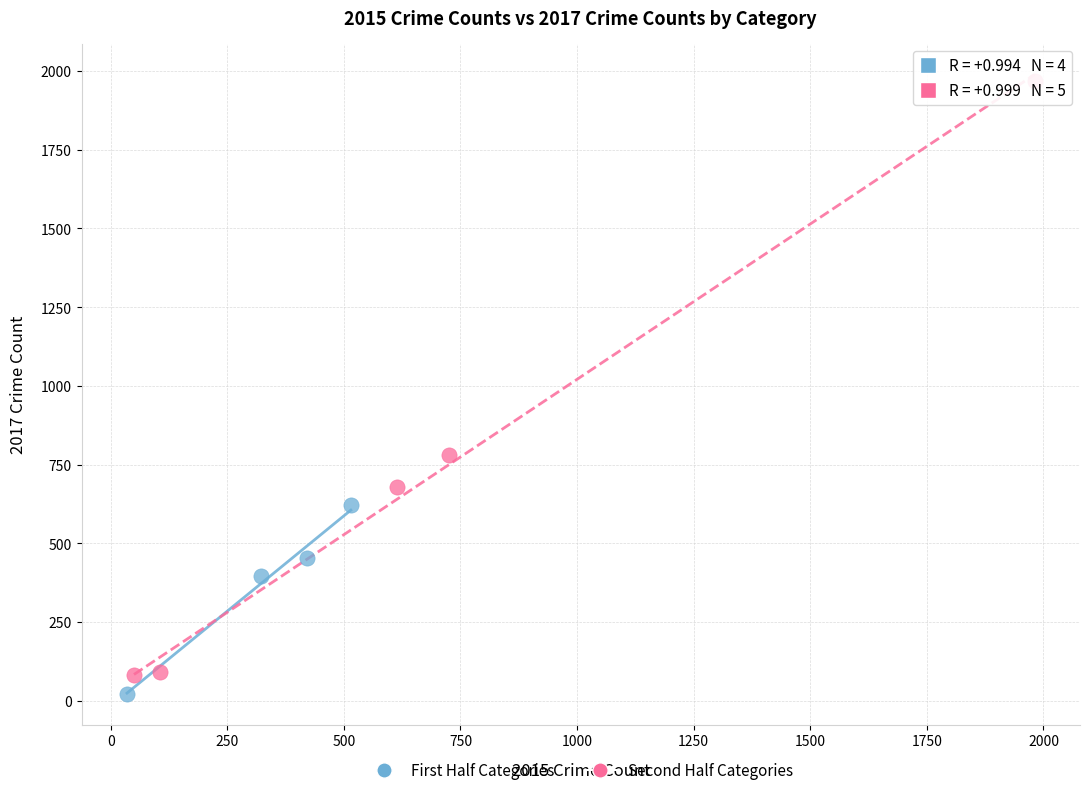

Which series reaches the minimum Y coordinate?

First Half Categories